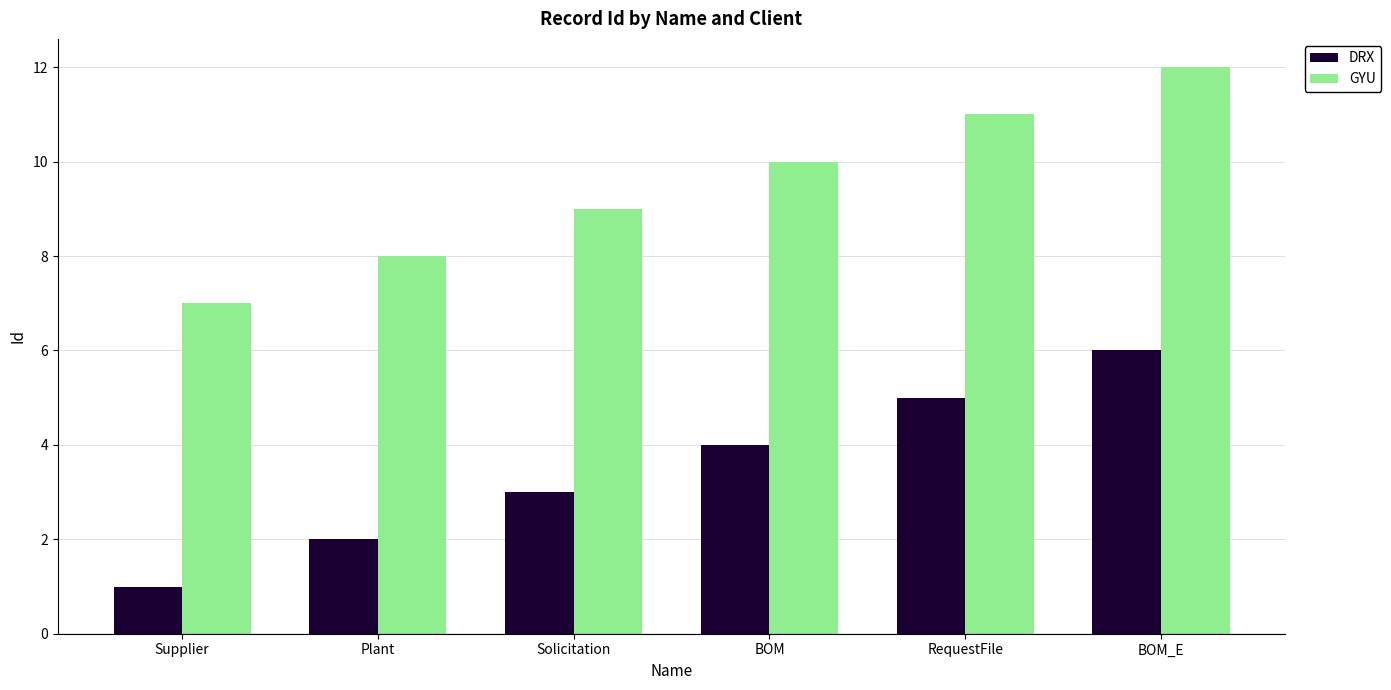

What is the difference between the DRX values at Solicitation and Plant?

1